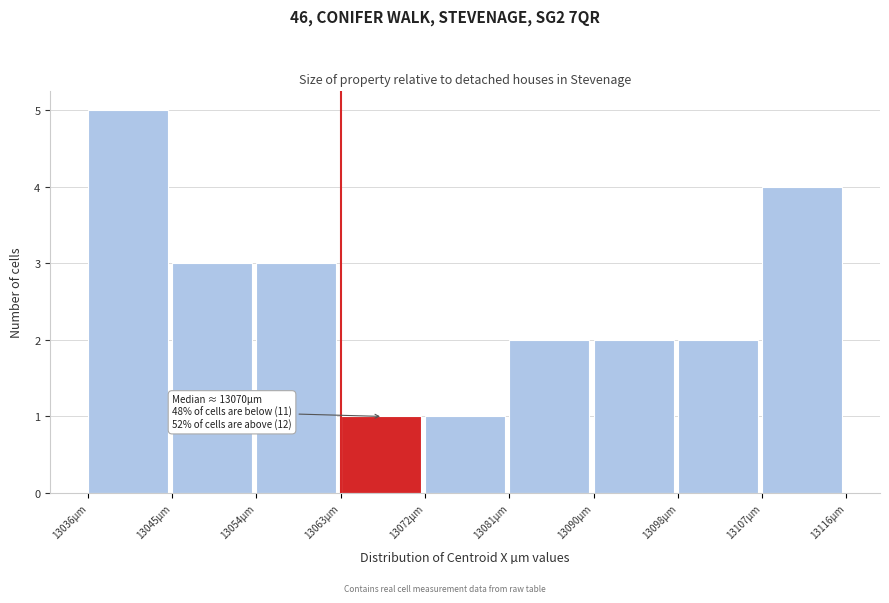

Over which range of the x-axis is the bar tallest?

13036 to 13045